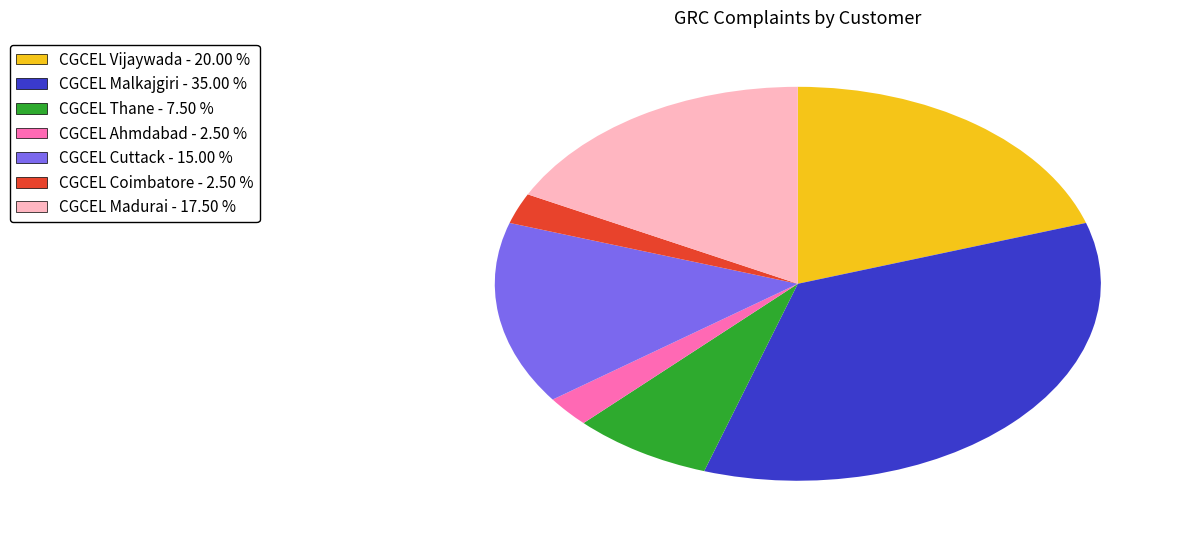

What is the ratio of the value at CGCEL Malkajgiri - 35.00 % to the value at CGCEL Coimbatore - 2.50 %?

14.0